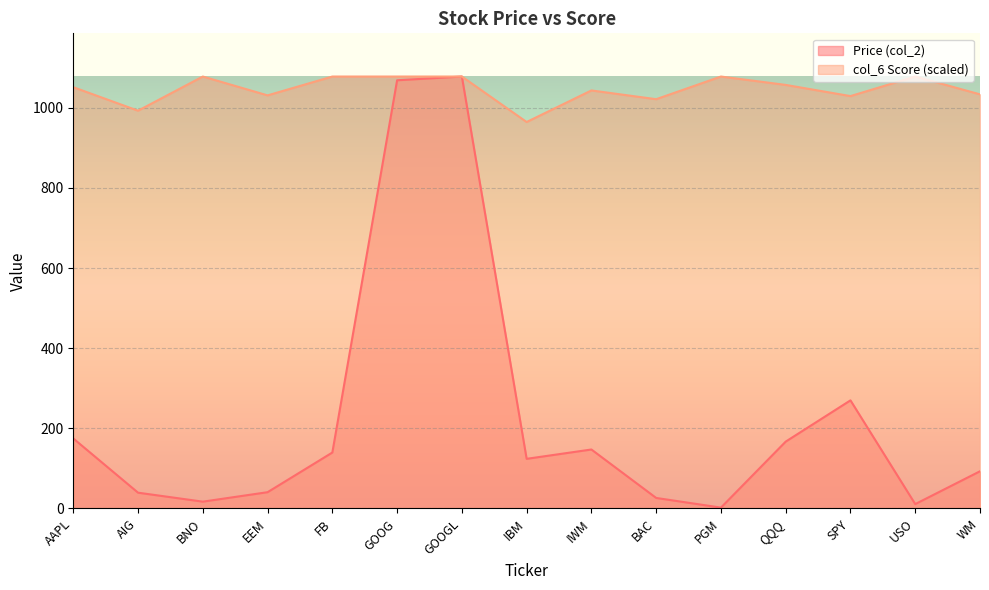

True or false: col_6 Score and Price (col_2) cross at least once.

False